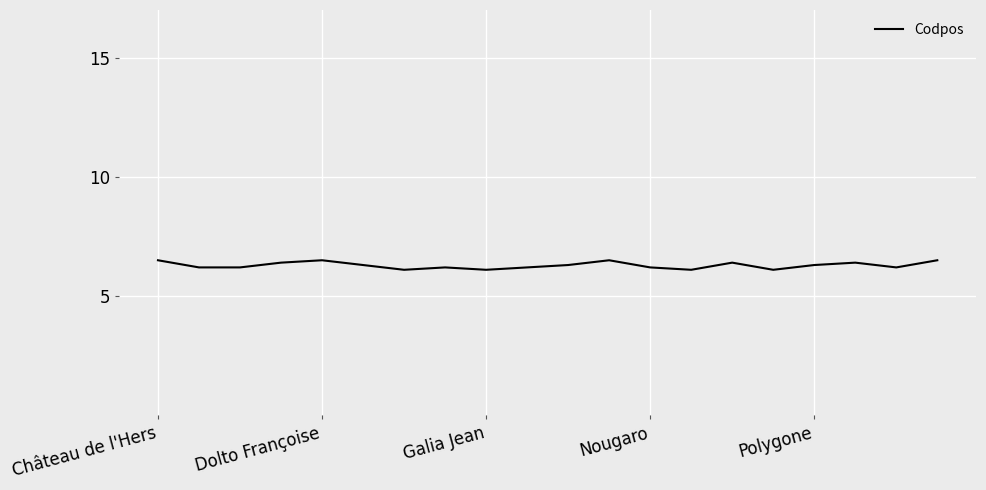

What is the smallest value displayed?

6.1